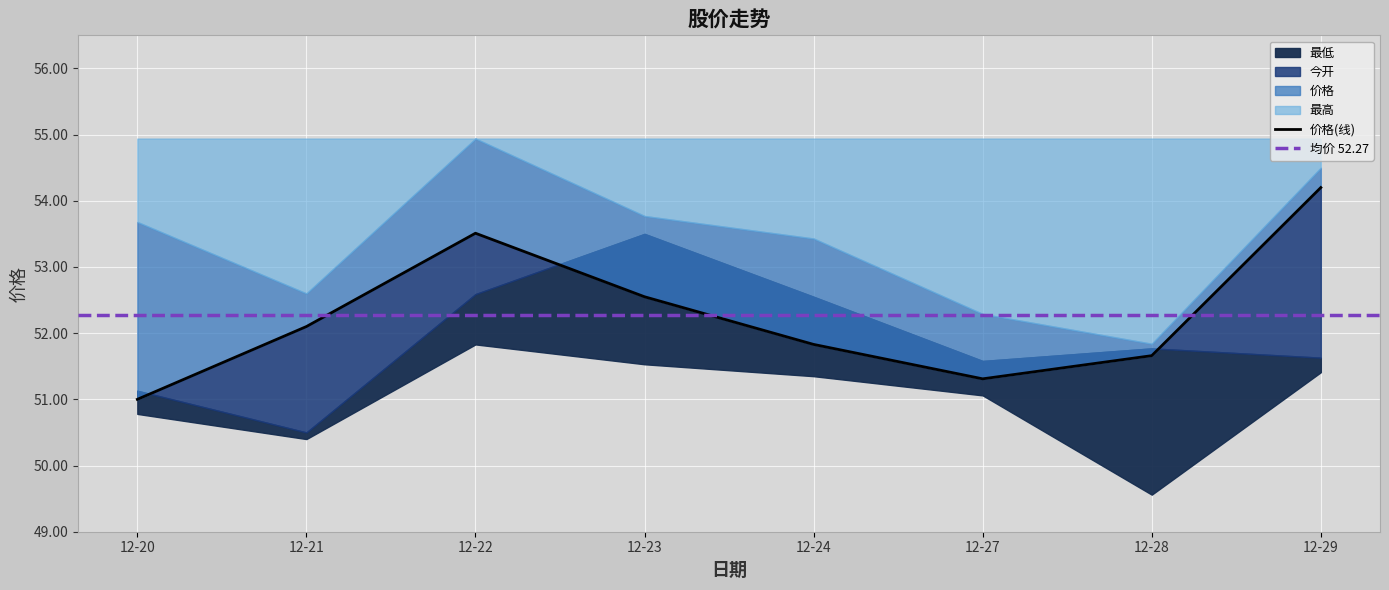

Where is 今开 nearest to the value 52?

2021-12-28